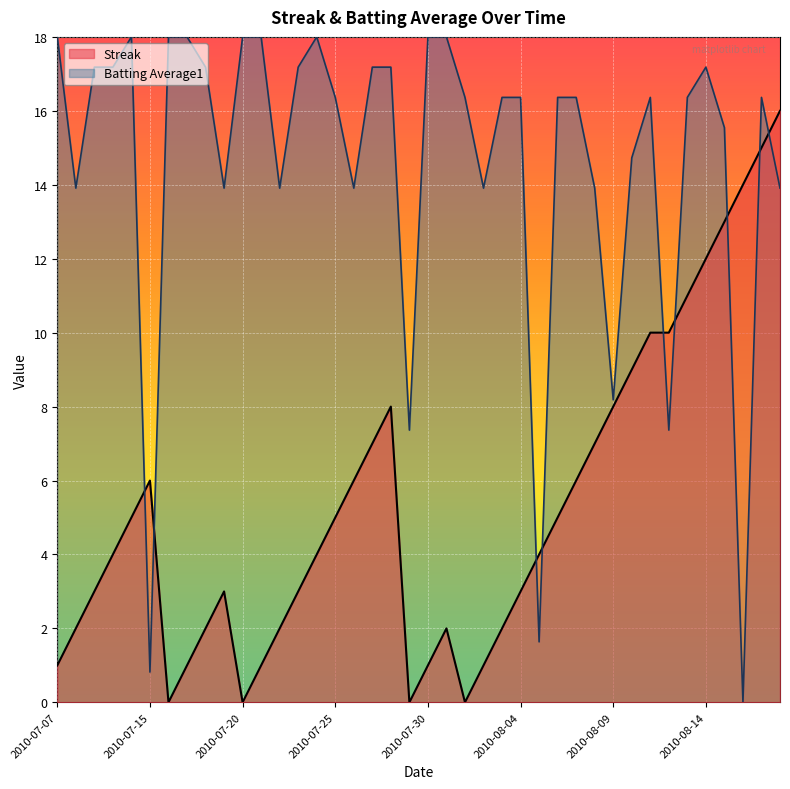

Rank the series by their average value, from lowest to highest.

Streak, Batting Average1